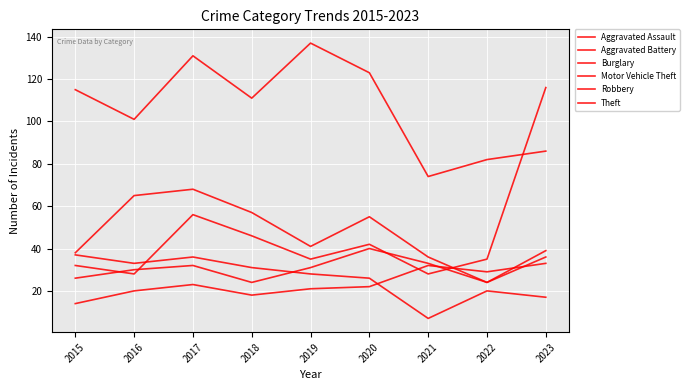

Read the Burglary value at 2018, to the nearest 5.

30